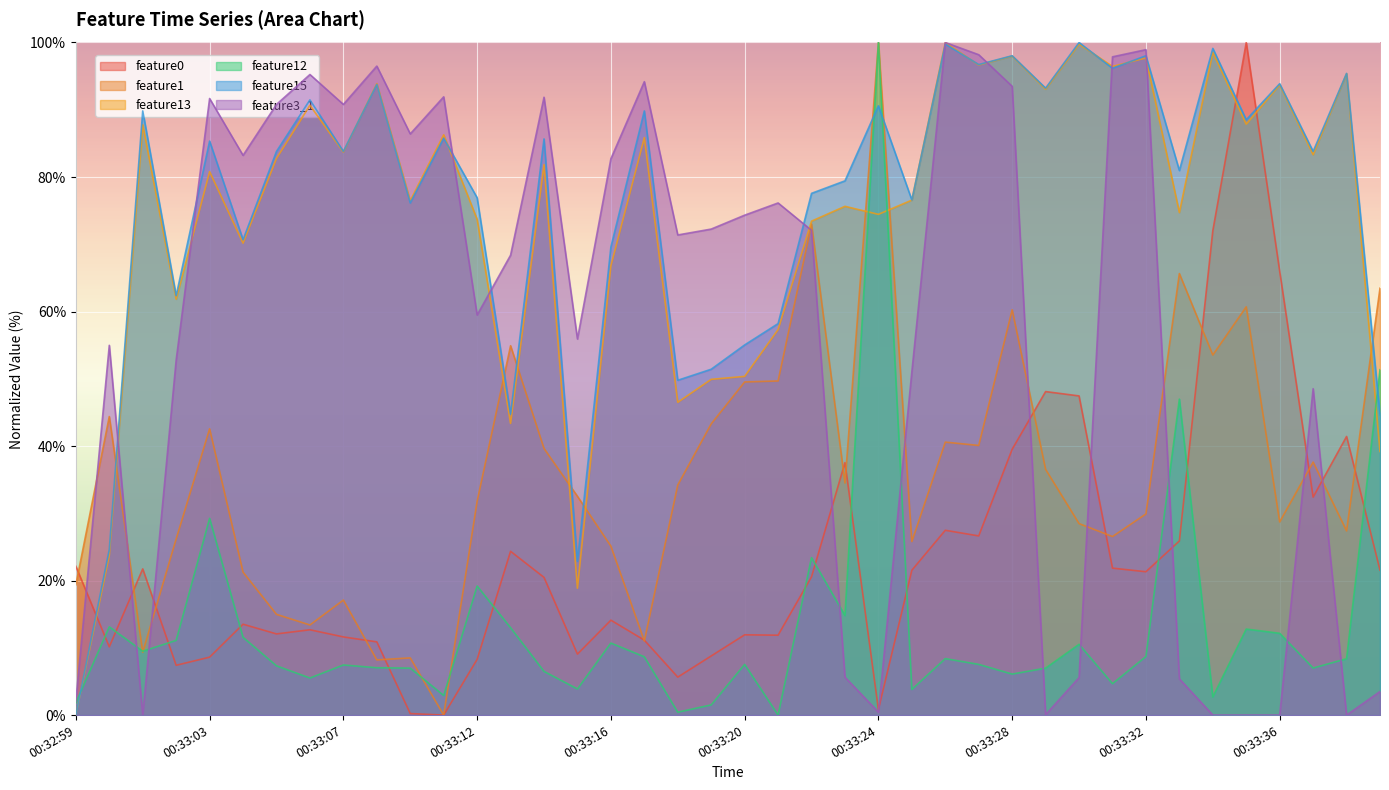

At how many categories does at least one series exceed 22?

40